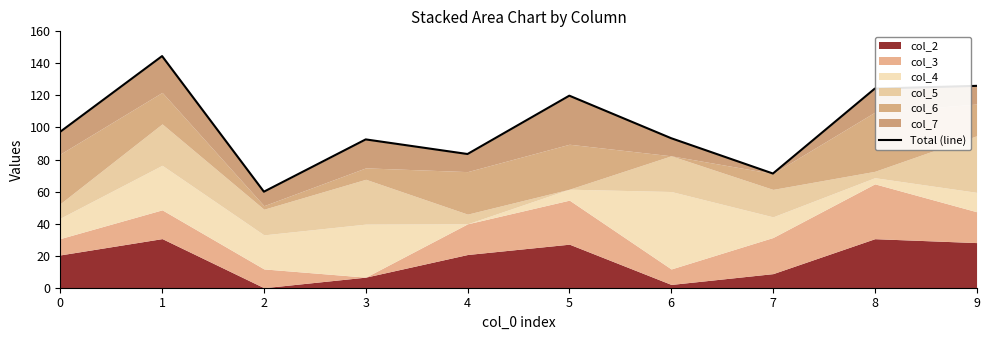

What is the difference between the second highest and minimum values?

66.0